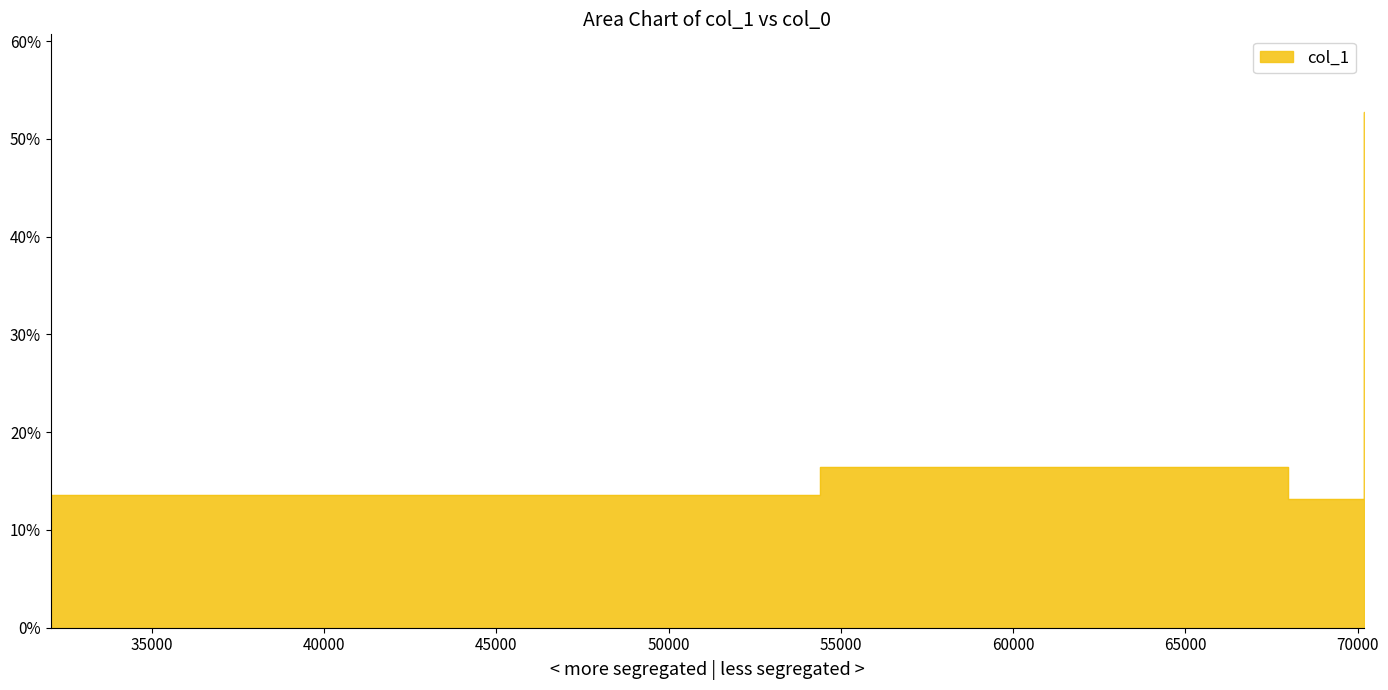

Where is the first local maximum?

54398.8